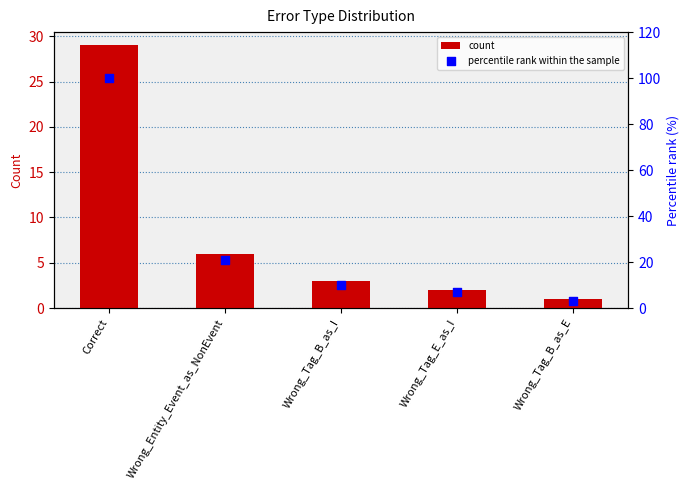

Which series contains the highest Y value?

percentile rank within the sample